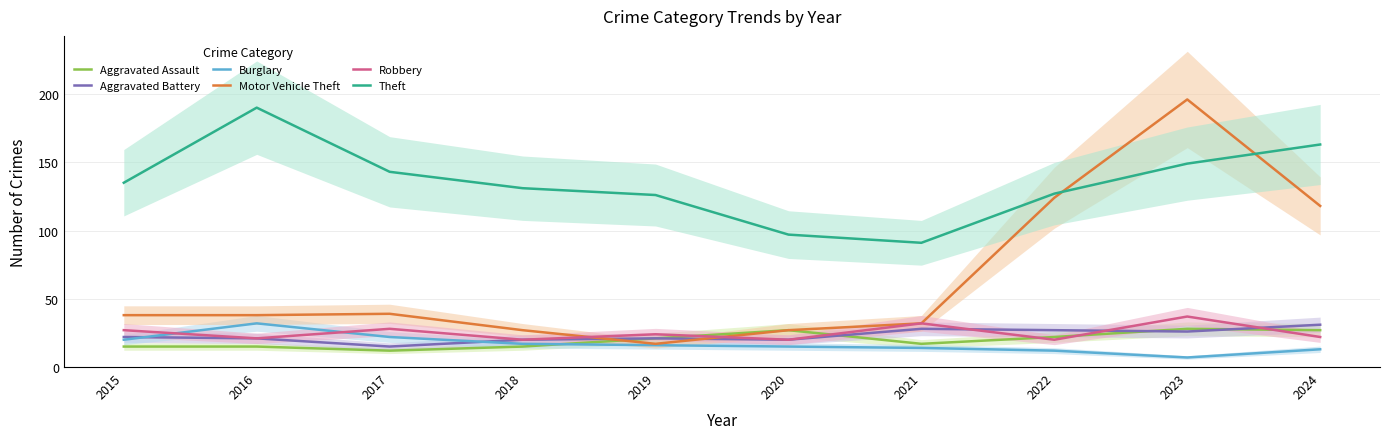

What is the greatest value displayed?

196